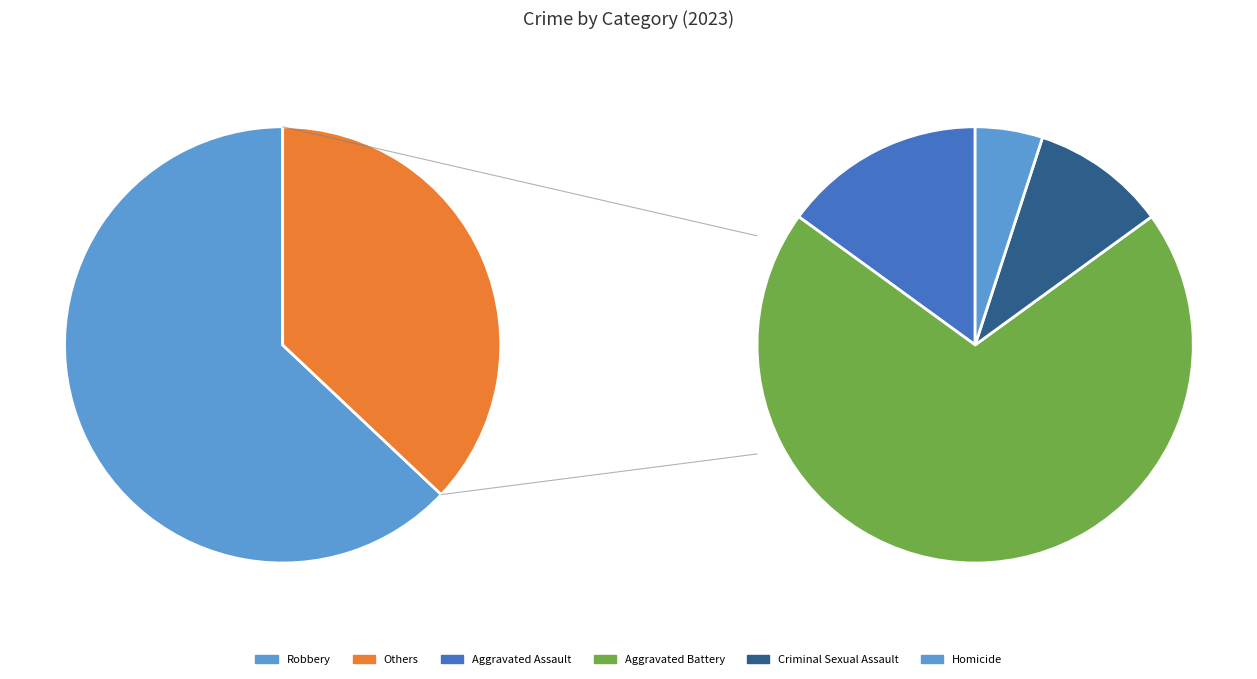

What is the largest slice in the pie chart?

Robbery